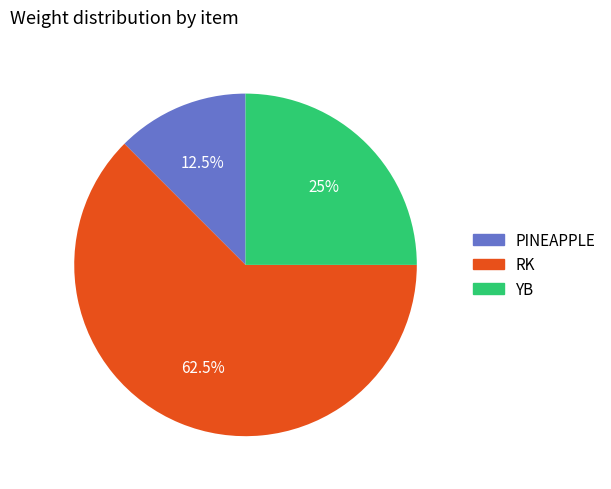

Which category has the smallest portion of the pie?

PINEAPPLE